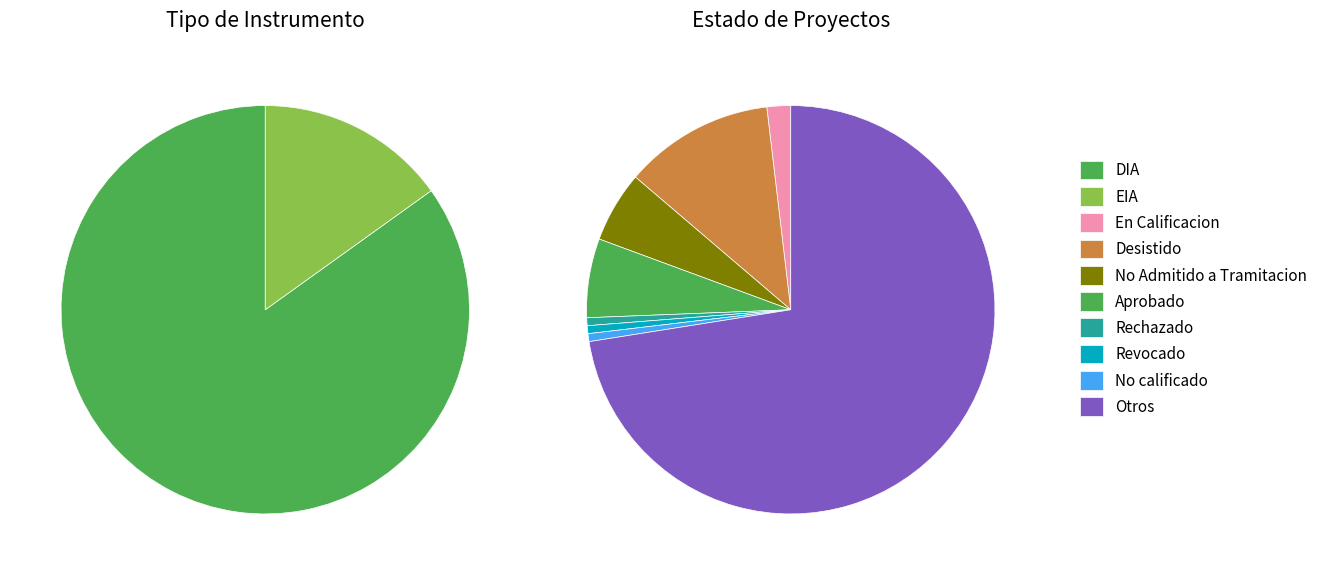

True or false: DIA accounts for 85% of the total.

True